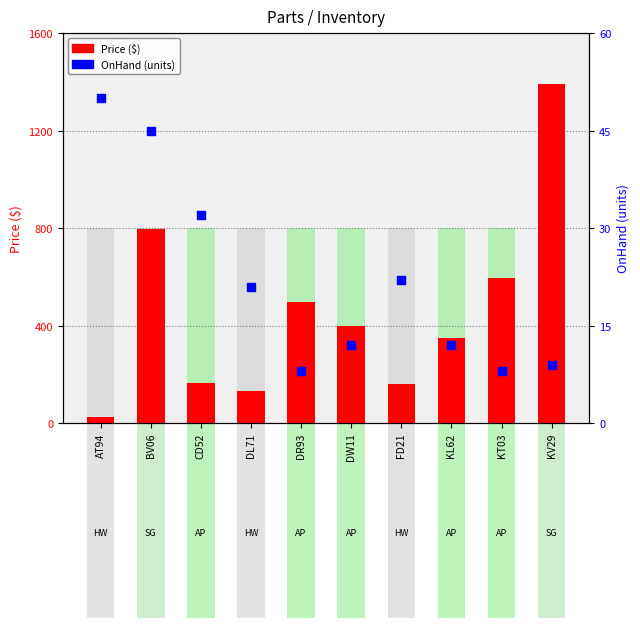

Which series contains the lowest Y value?

OnHand (units)